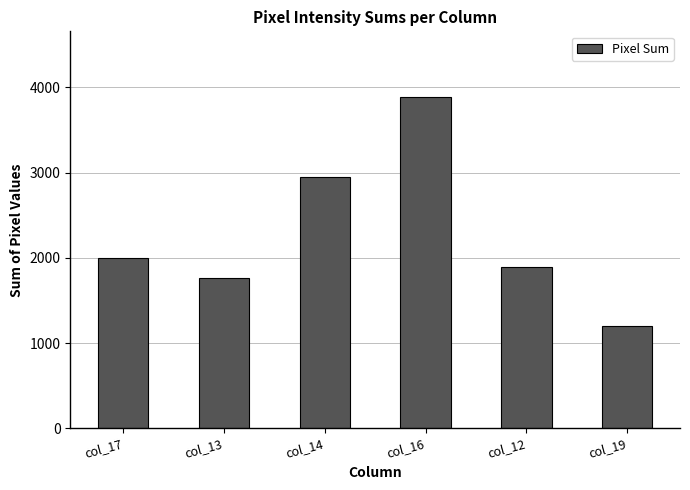

What is the maximum value shown in the chart?

3881